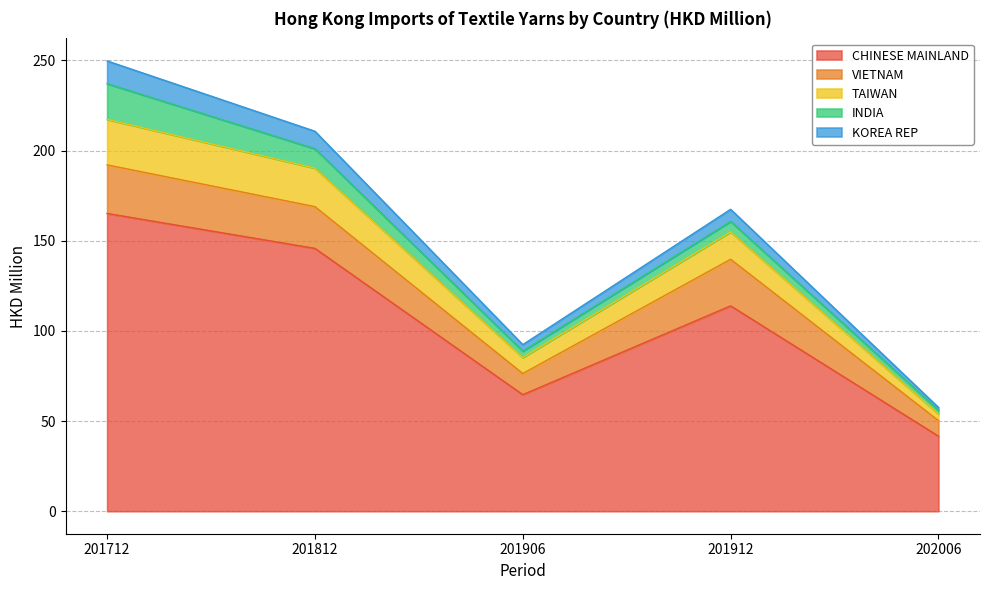

True or false: CHINESE MAINLAND has more than 2 interior local peaks.

False